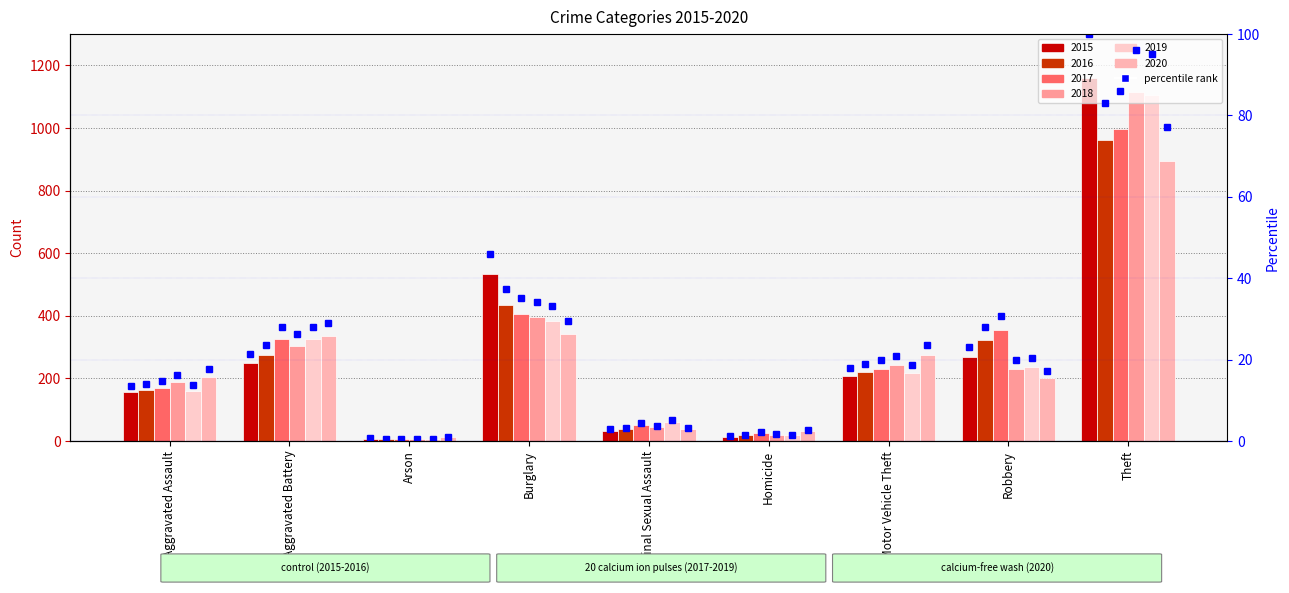

Which label corresponds to the smallest value in the chart?

Arson